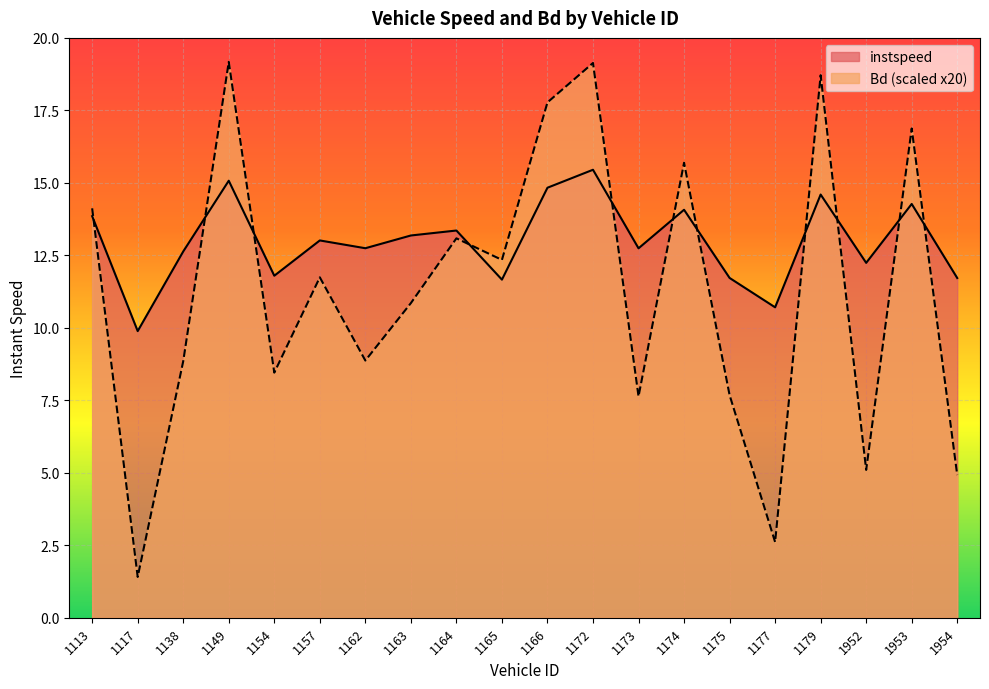

True or false: instspeed has a value of 4.5 at 1138.

False